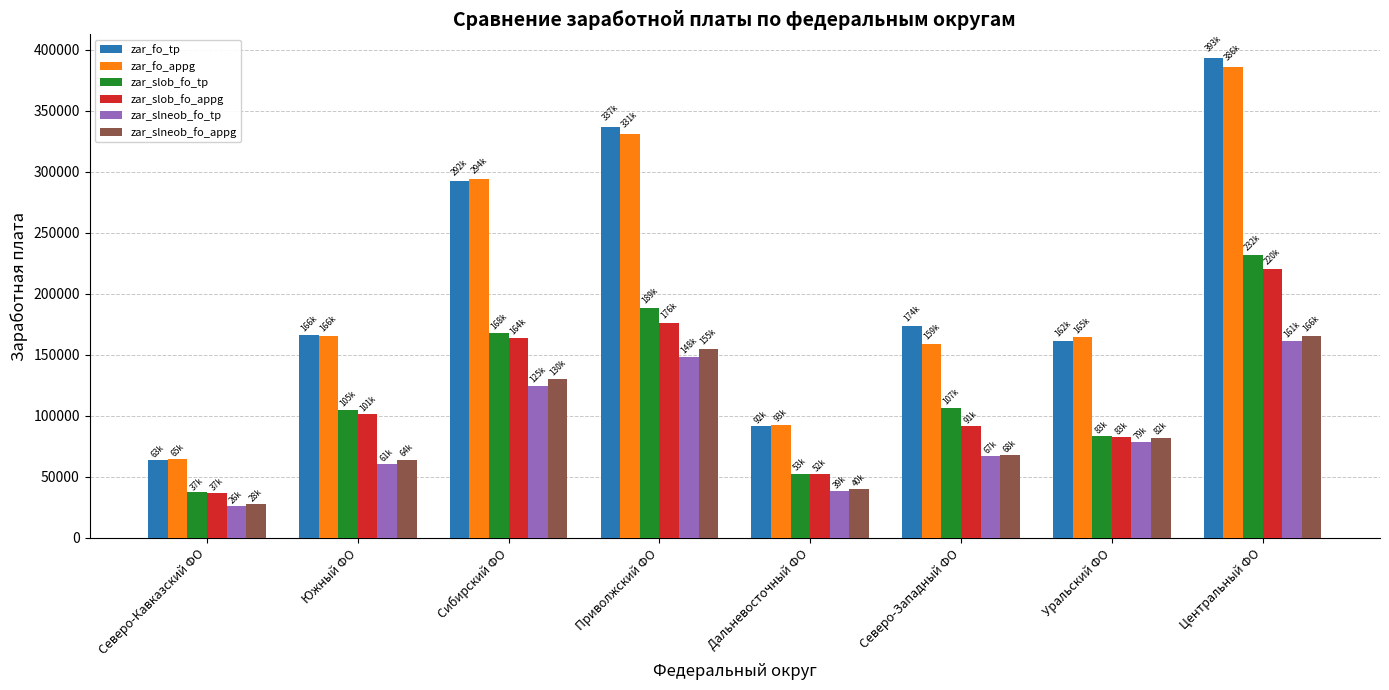

Is the value of zar_slneob_fo_appg at Северо-Западный ФО greater than the value of zar_fo_appg at Дальневосточный ФО?

No